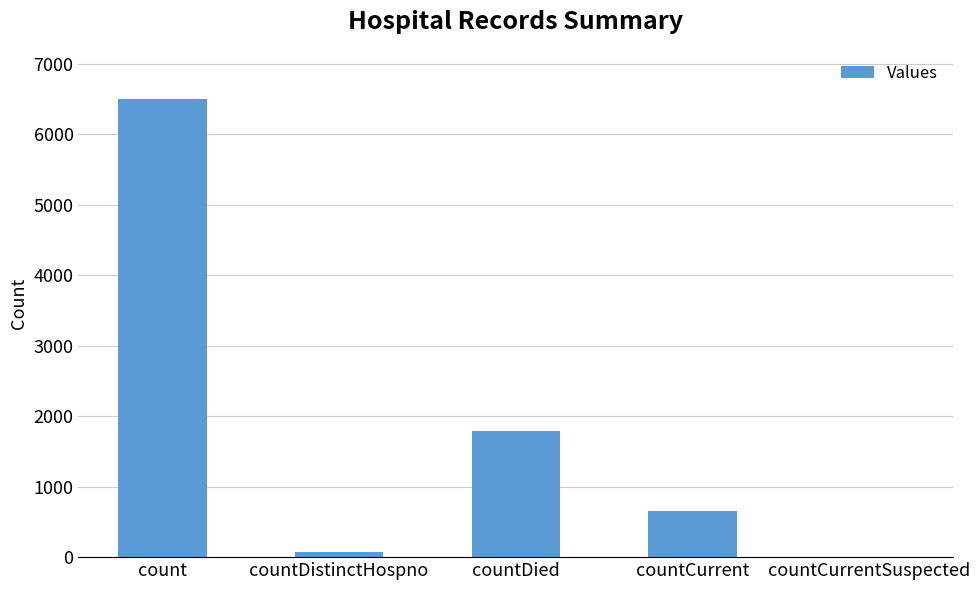

Reading right to left, extract all data points from this chart.

countCurrentSuspected=0	countCurrent=653	countDied=1792	countDistinctHospno=77	count=6502